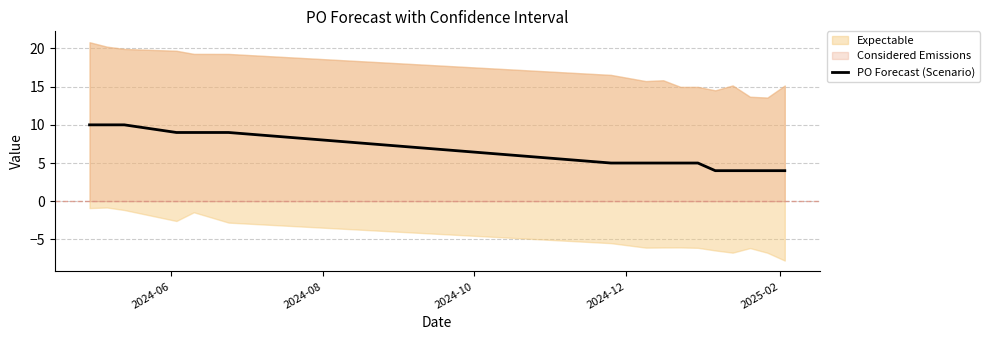

What is the value of the 7th point from the left?

5